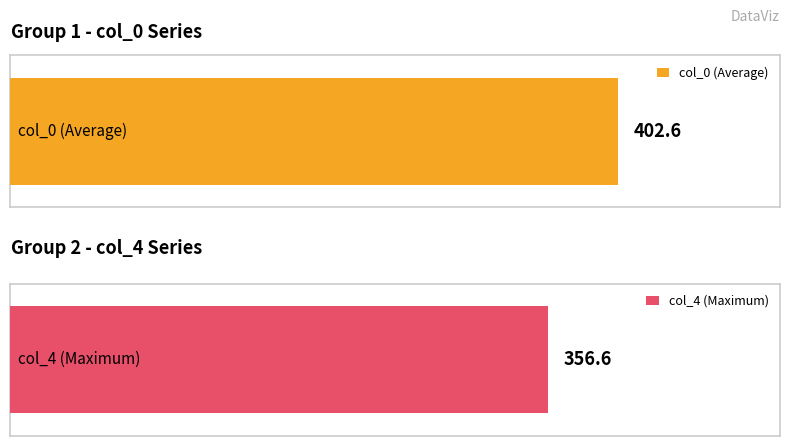

Rank the series by their maximum value, from lowest to highest.

col_4, col_0